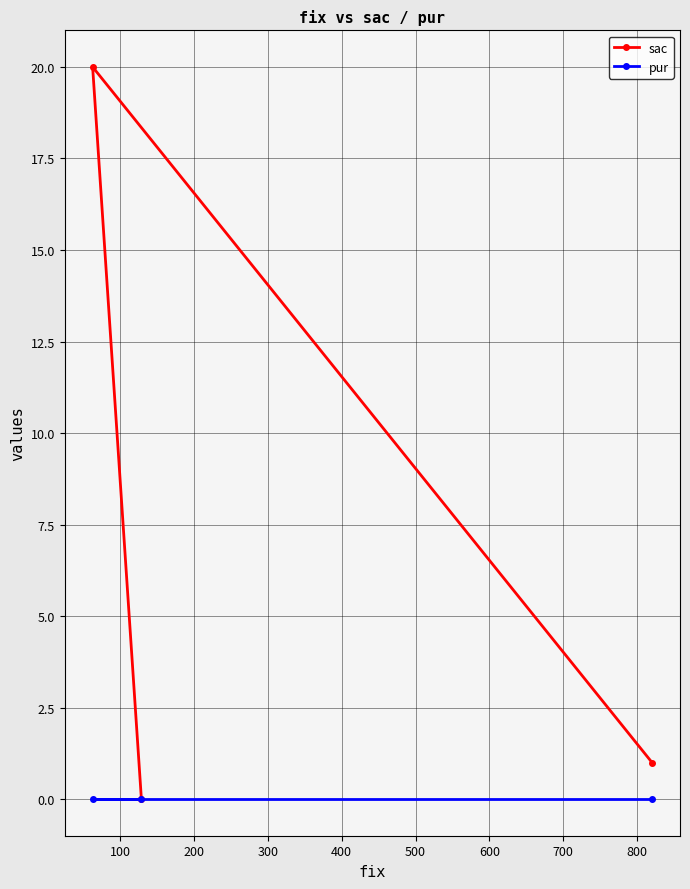

What is the value of the sac point at the 3rd from the left?

1